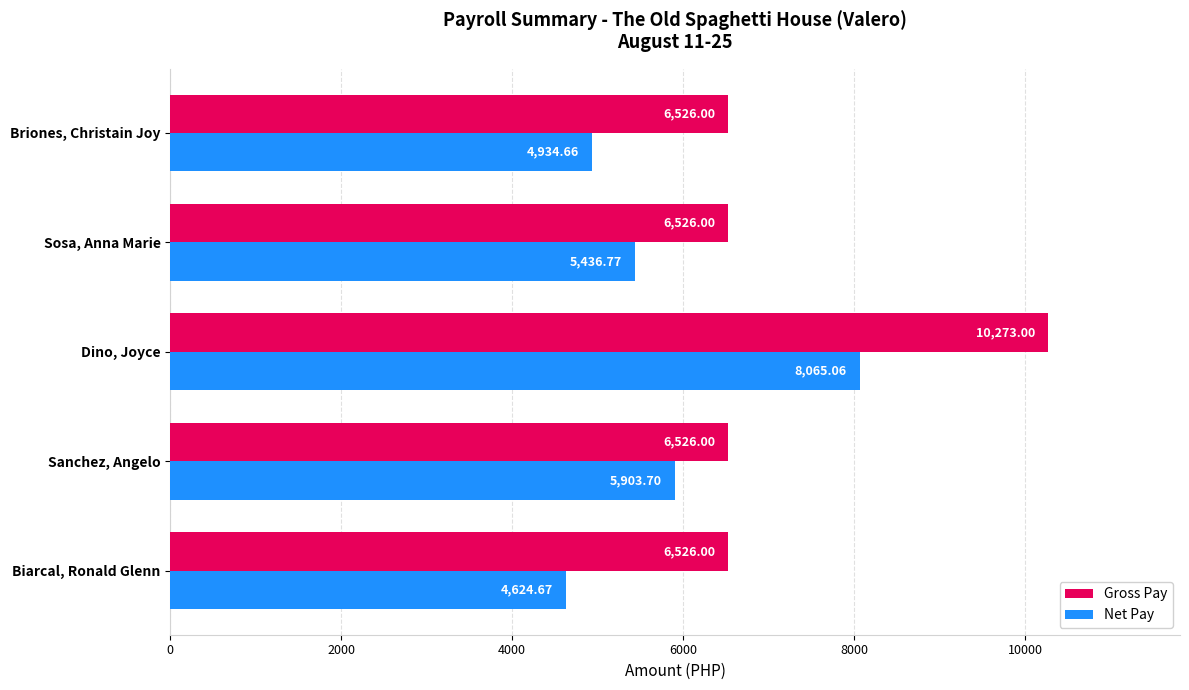

What is the difference between the maximum and minimum values in the Net Pay series?

3440.4